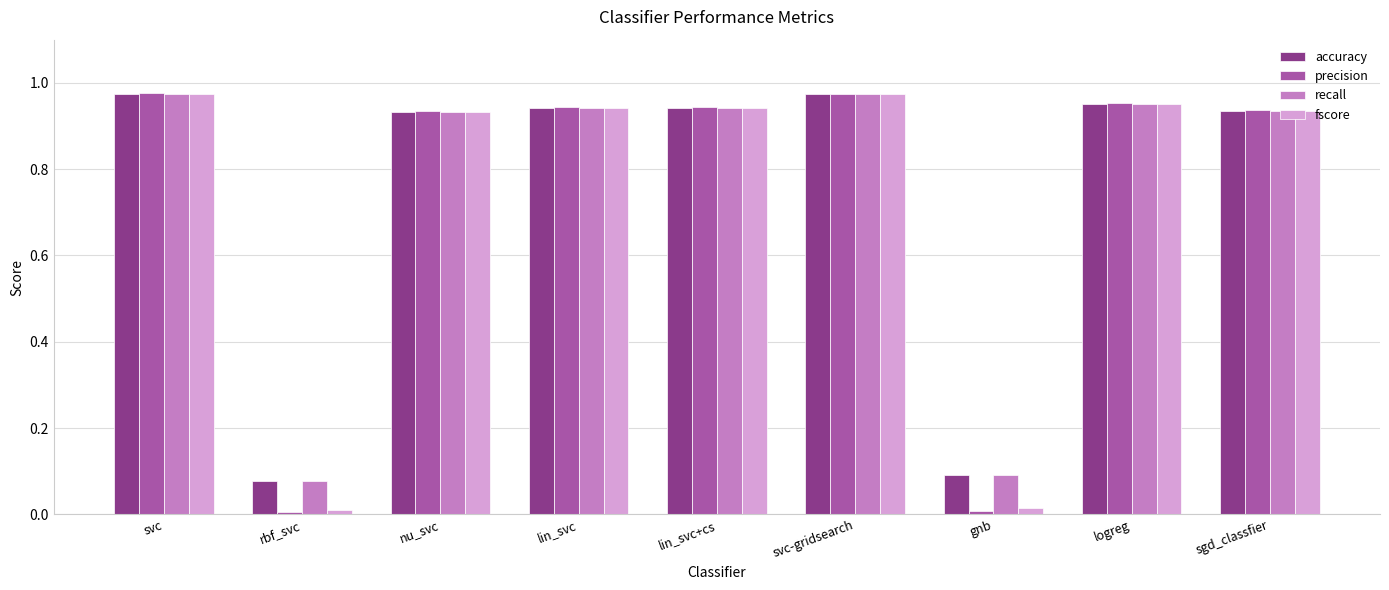

What is the sum of the accuracy values at svc and logreg?

1.9